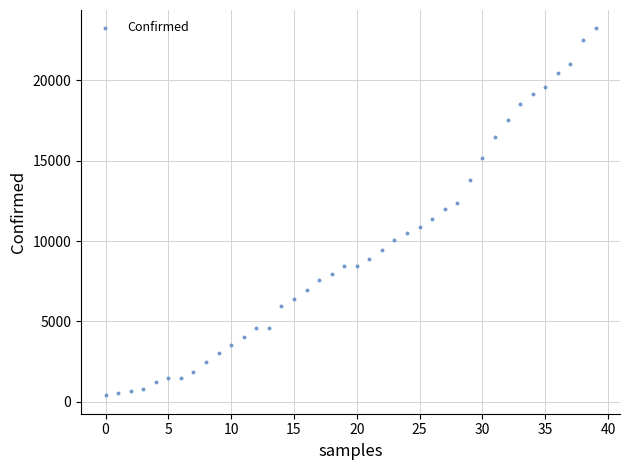

How many points are shown in the scatter plot?

40